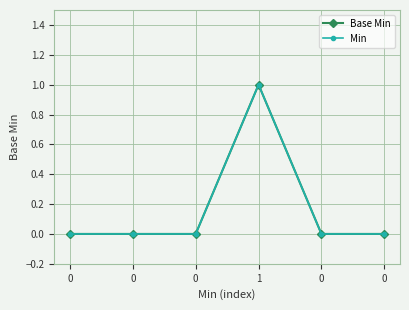

Is this an area chart (filled region under the line)?

No